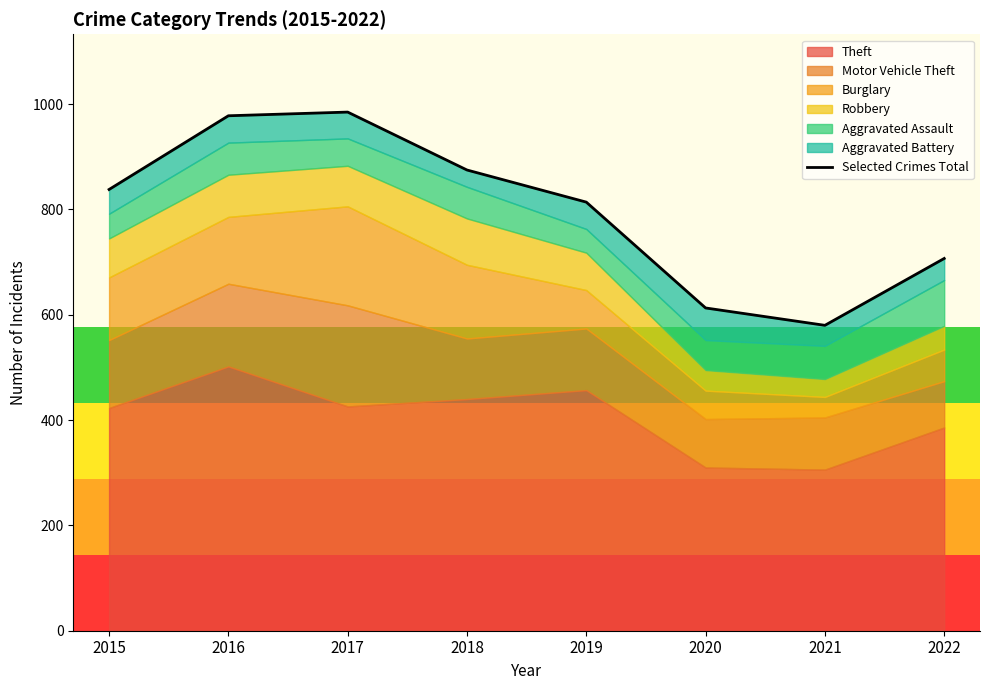

The value at 2015 is 1386. True or false?

False